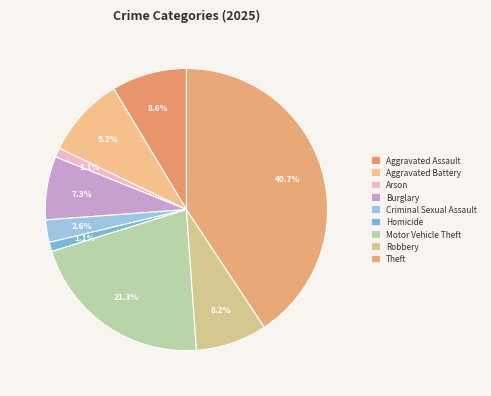

Count the number of slices in the pie.

9